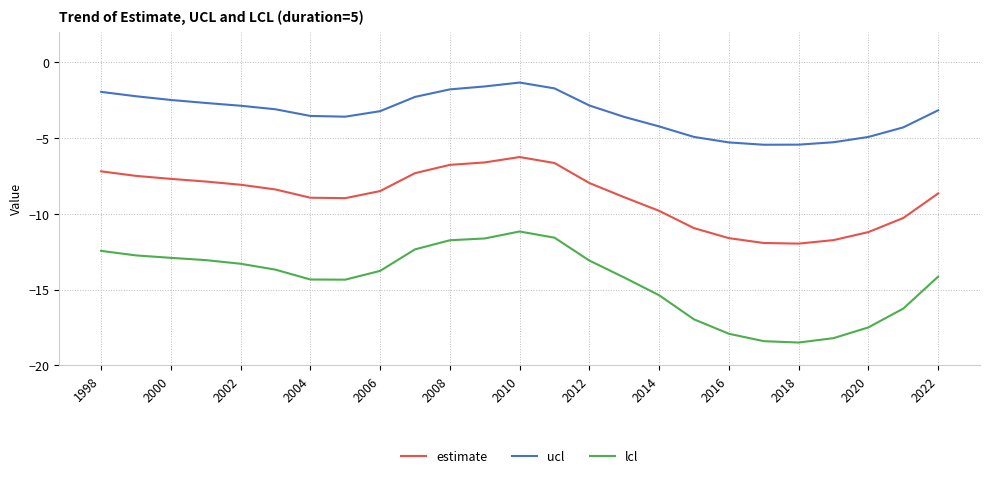

Which series has the widest spread of values?

lcl